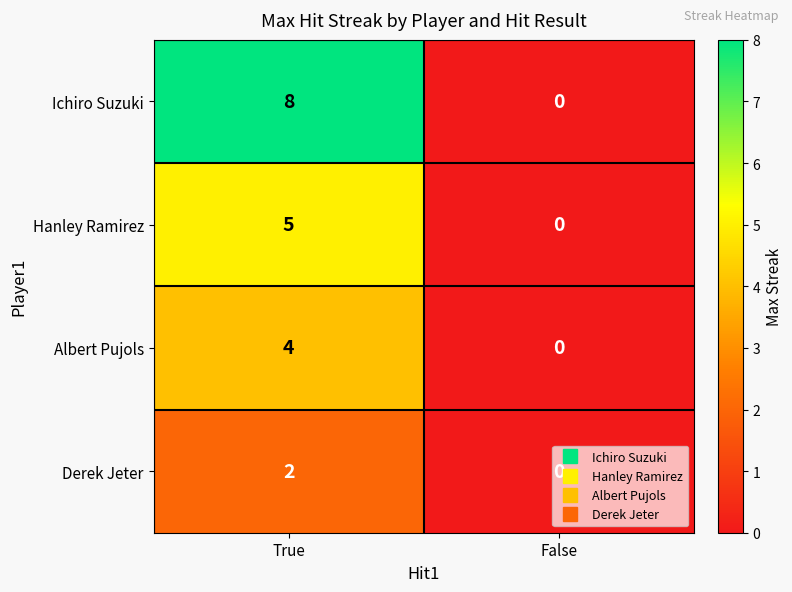

List the series in order of their overall mean, lowest first.

Derek Jeter, Albert Pujols, Hanley Ramirez, Ichiro Suzuki